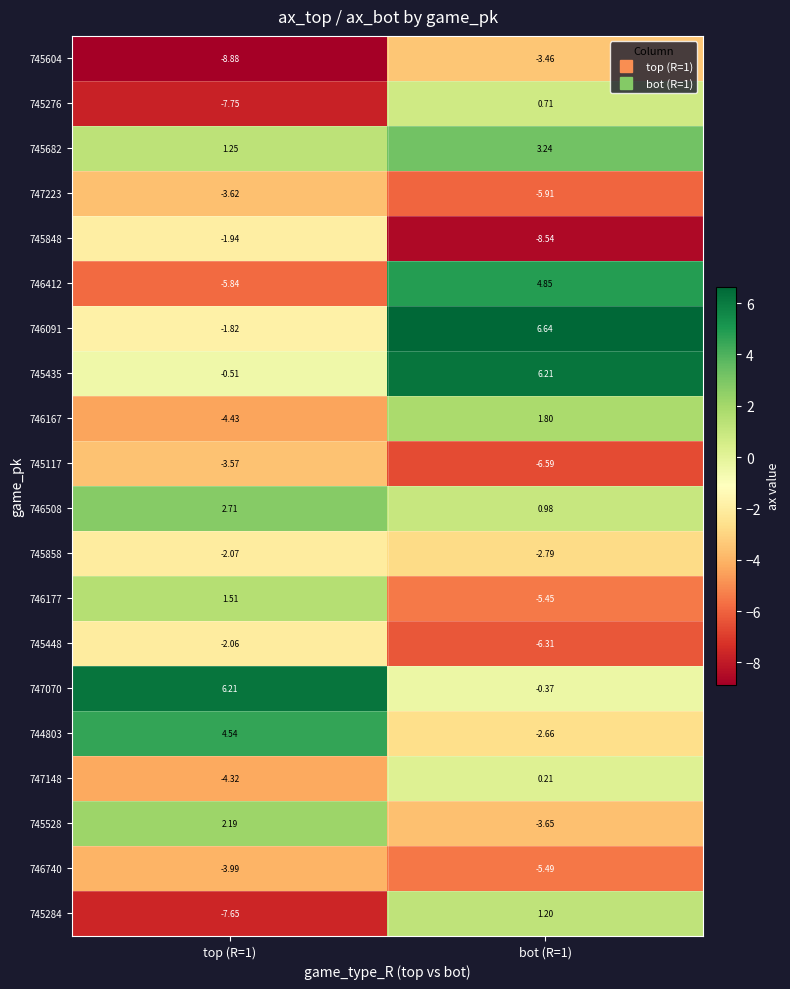

Is the value of 747223 at bot (R=1) greater than the value of 744803 at bot (R=1)?

No